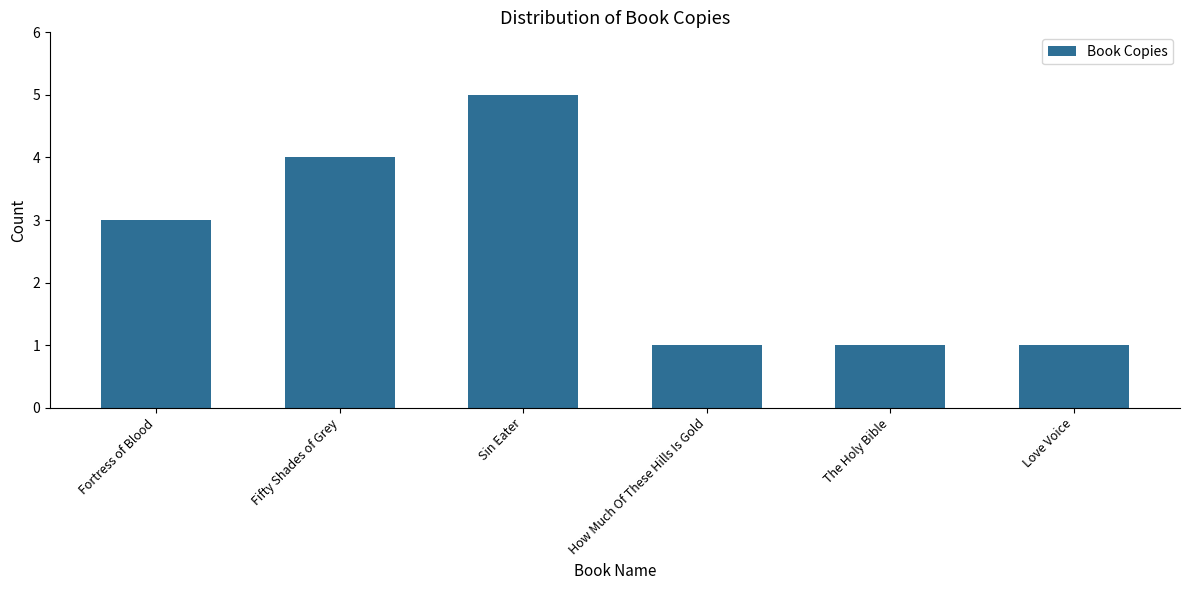

Which has a higher value, Fifty Shades of Grey or Fortress of Blood?

Fifty Shades of Grey